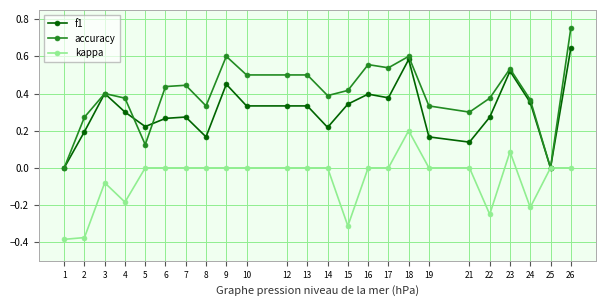

True or false: accuracy has more than 2 points higher than both neighbors.

True